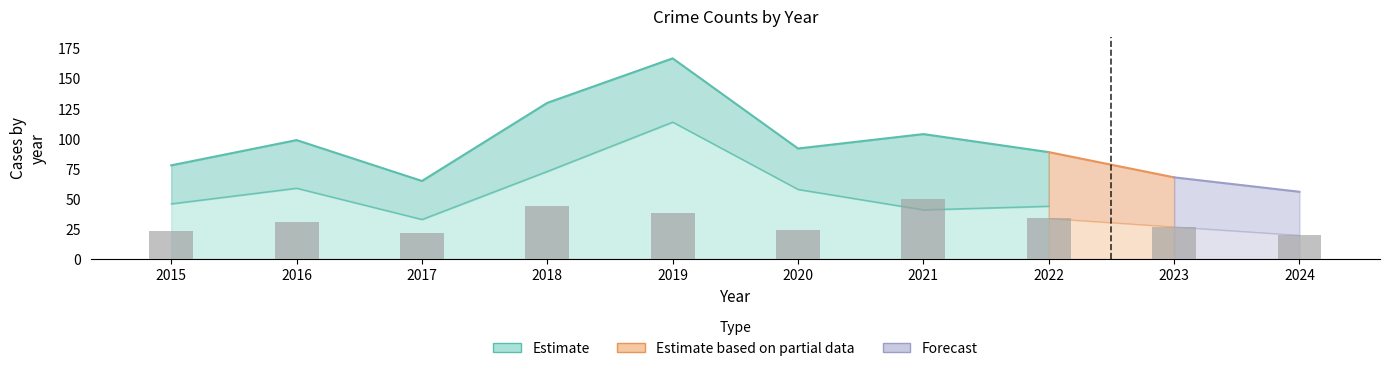

Which has a higher value, 2020 or 2022?

2022